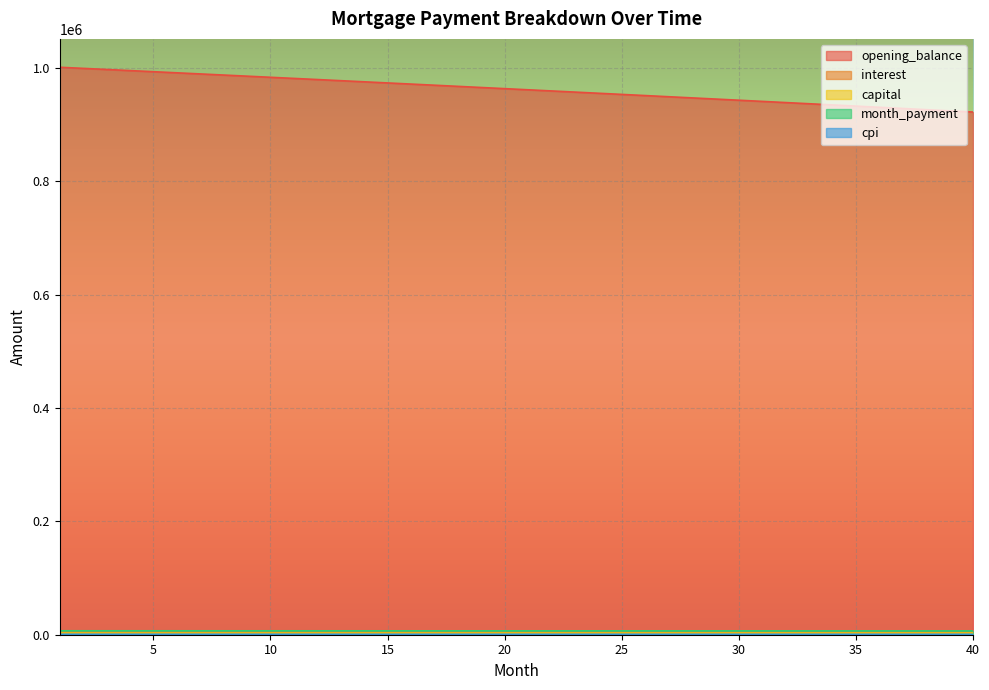

What is the difference between the maximum and minimum values in the capital series?

91.8